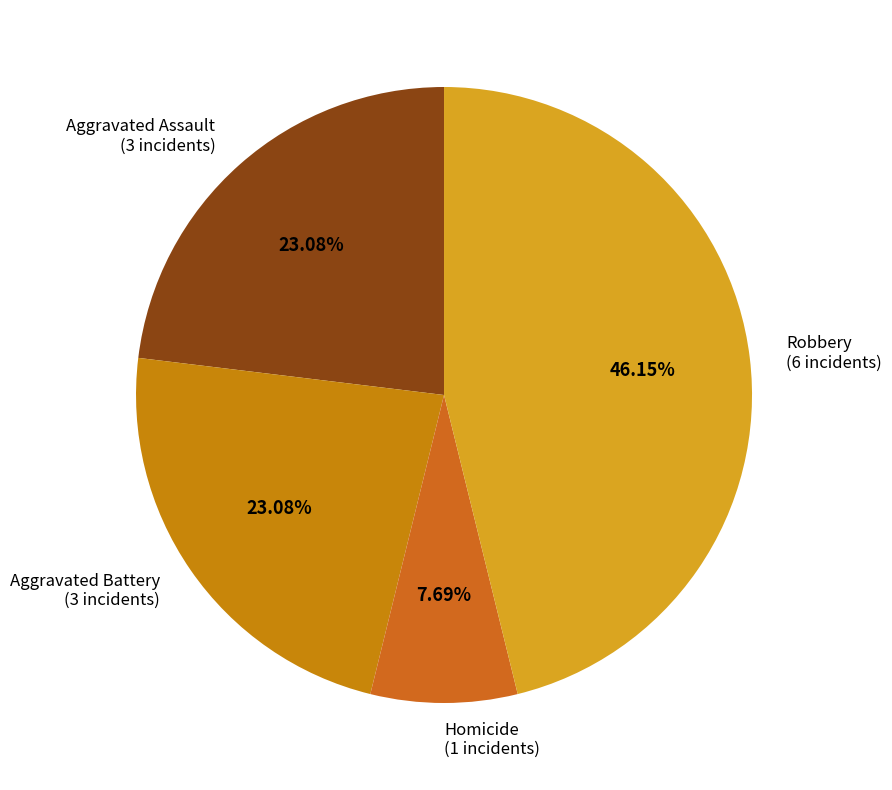

To the nearest percent, what is the difference between the largest and smallest slice percentages?

38%